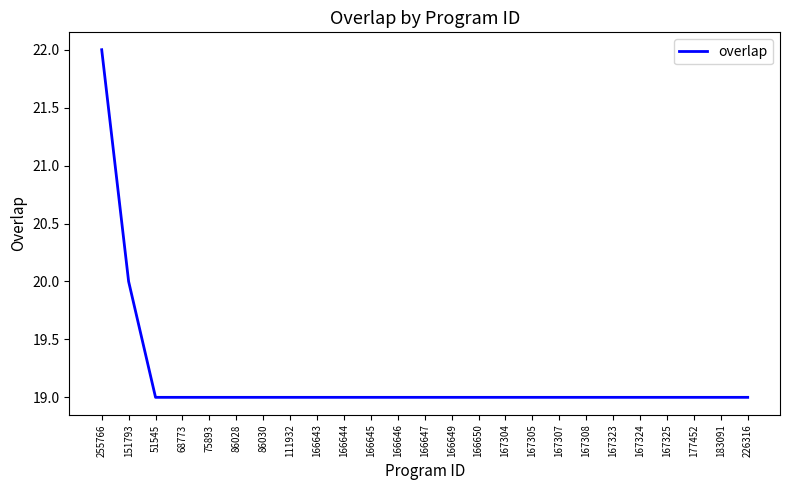

Reading right to left, transcribe all the data shown in this chart.

19	19	19	19	19	19	19	19	19	19	19	19	19	19	19	19	19	19	19	19	19	19	19	20	22